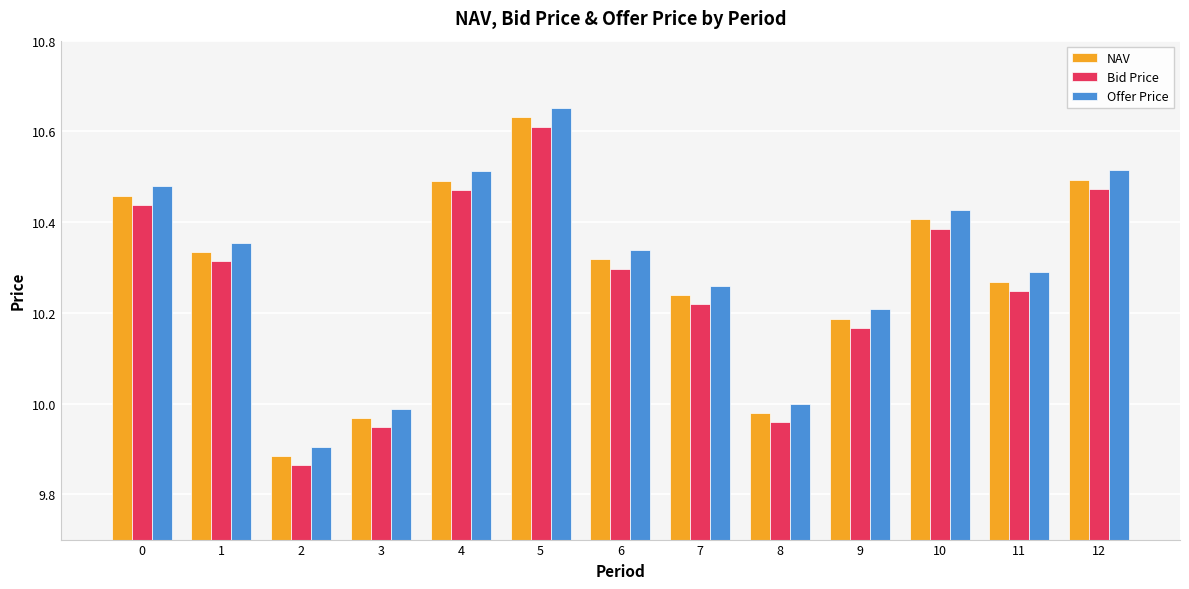

How many groups of bars are there?

13